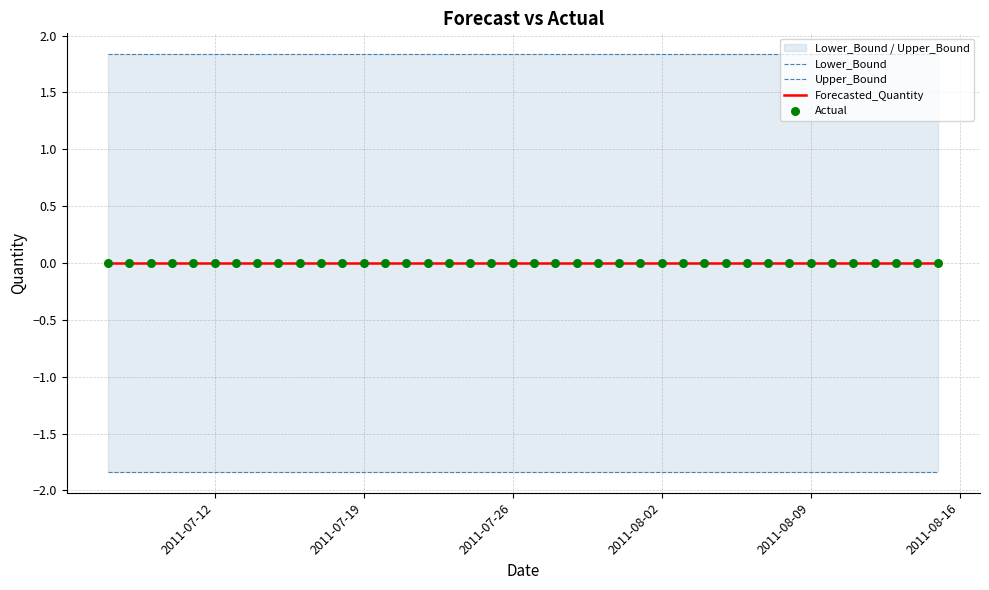

Which series has the largest total across all categories?

Upper_Bound